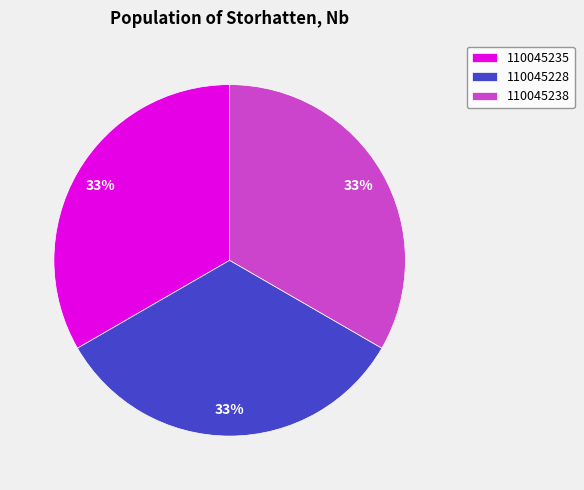

Count the number of slices in the pie.

3